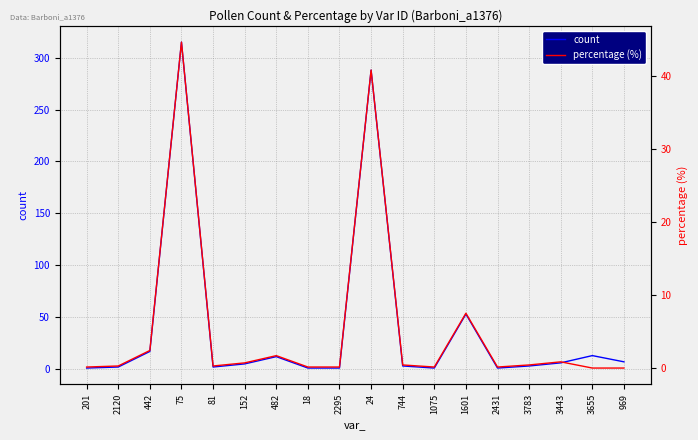

True or false: percentage (%) and count cross at least once.

False